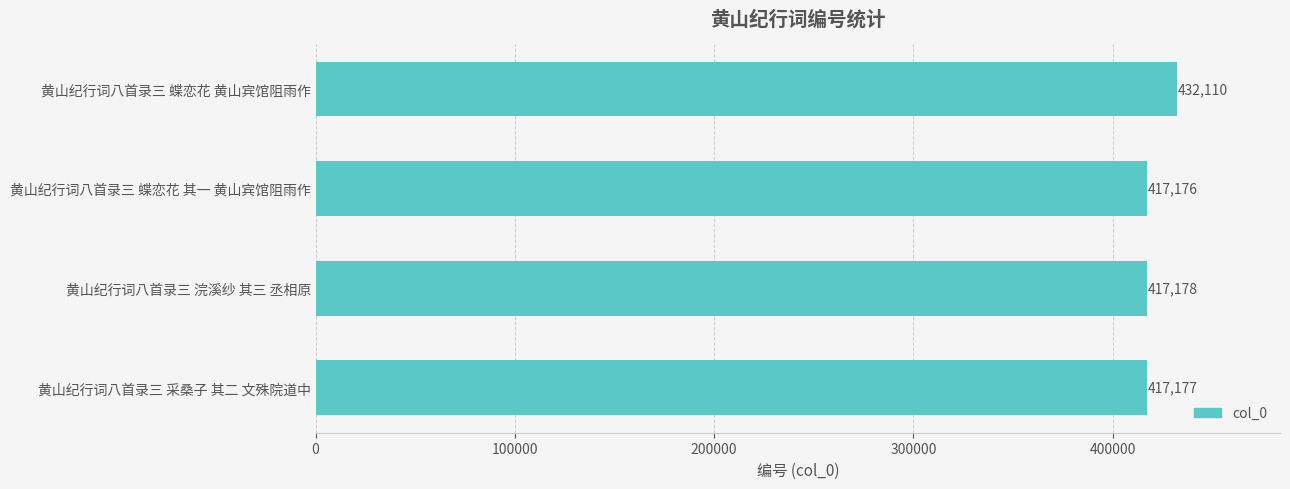

Where is the data nearest to the value 424643?

黄山纪行词八首录三 浣溪纱 其三 丞相原